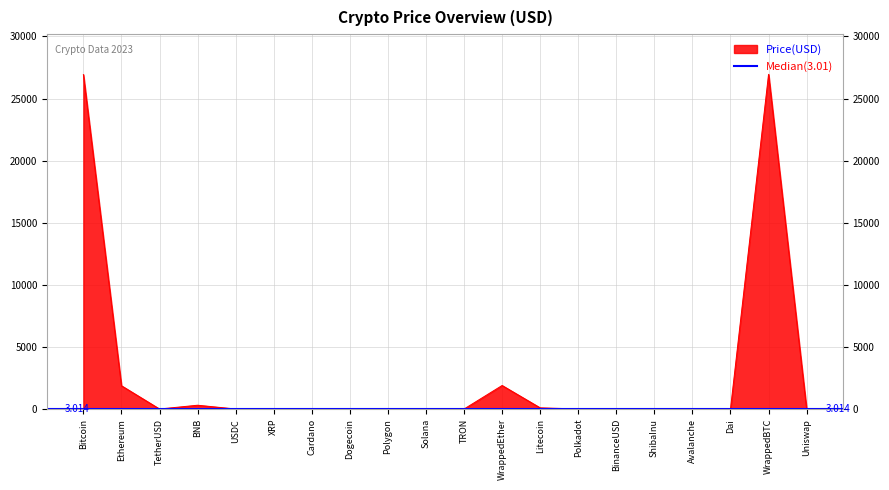

What is the greatest value displayed?

26951.9